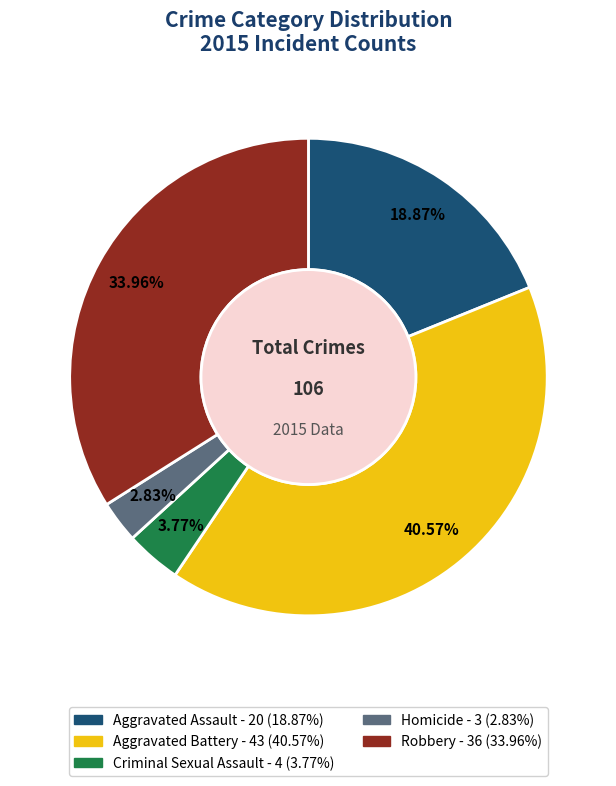

To the nearest percent, what is the combined percentage of Criminal Sexual Assault and Aggravated Assault?

23%